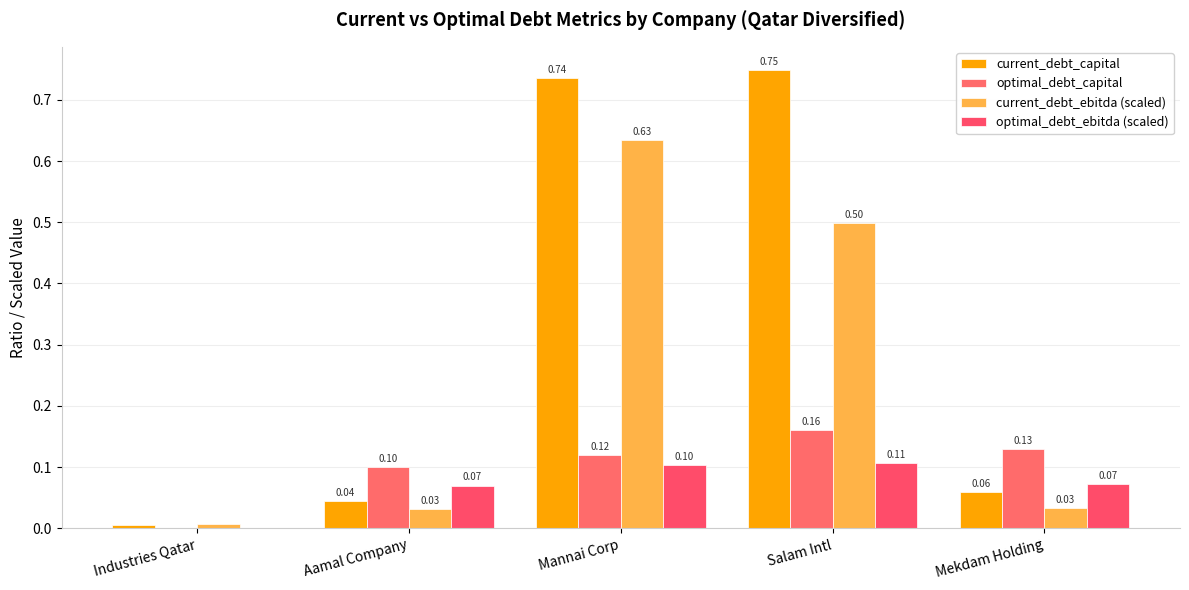

What is the label of the 1st bar from the left?

Industries Qatar